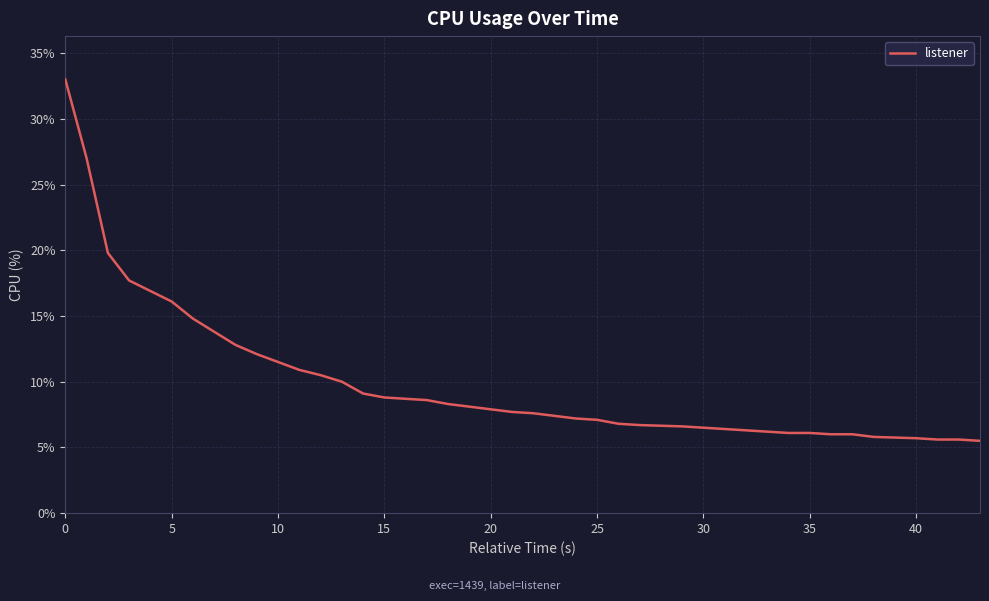

Is this an area chart (filled region under the line)?

No